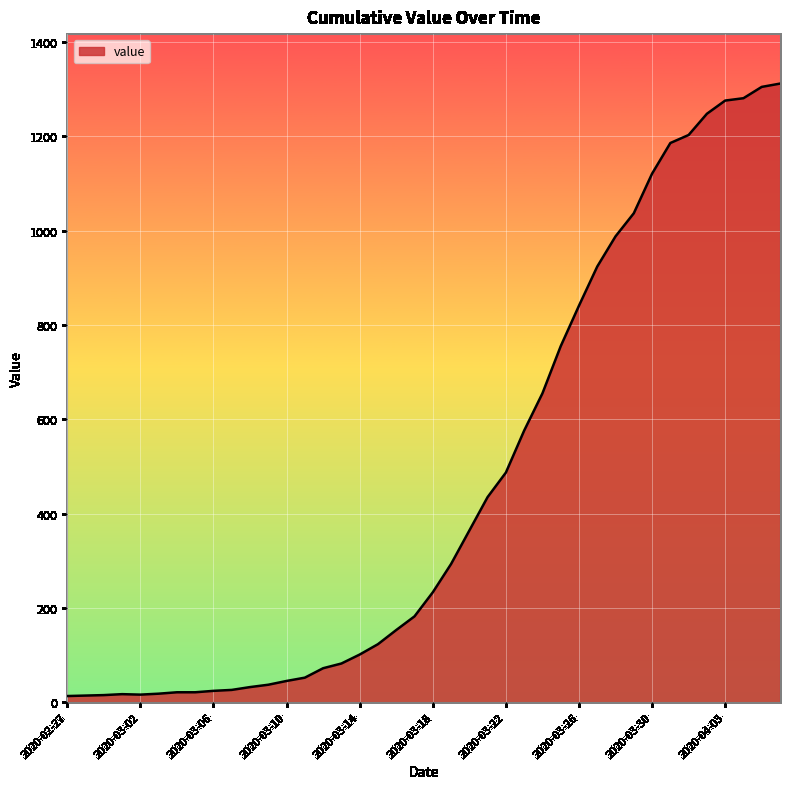

What is the greatest value displayed?

1312